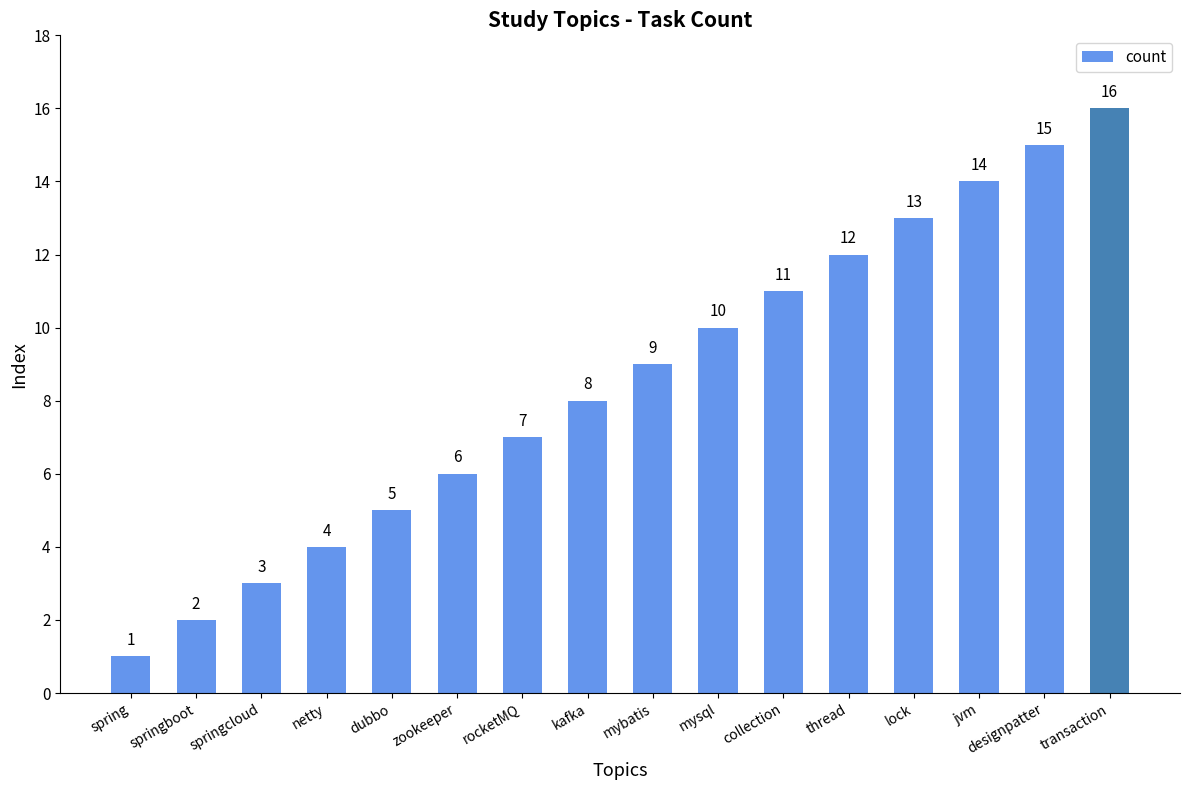

Rank the categories by value from highest to lowest.

transaction, designpatter, jvm, lock, thread, collection, mysql, mybatis, kafka, rocketMQ, zookeeper, dubbo, netty, springcloud, springboot, spring